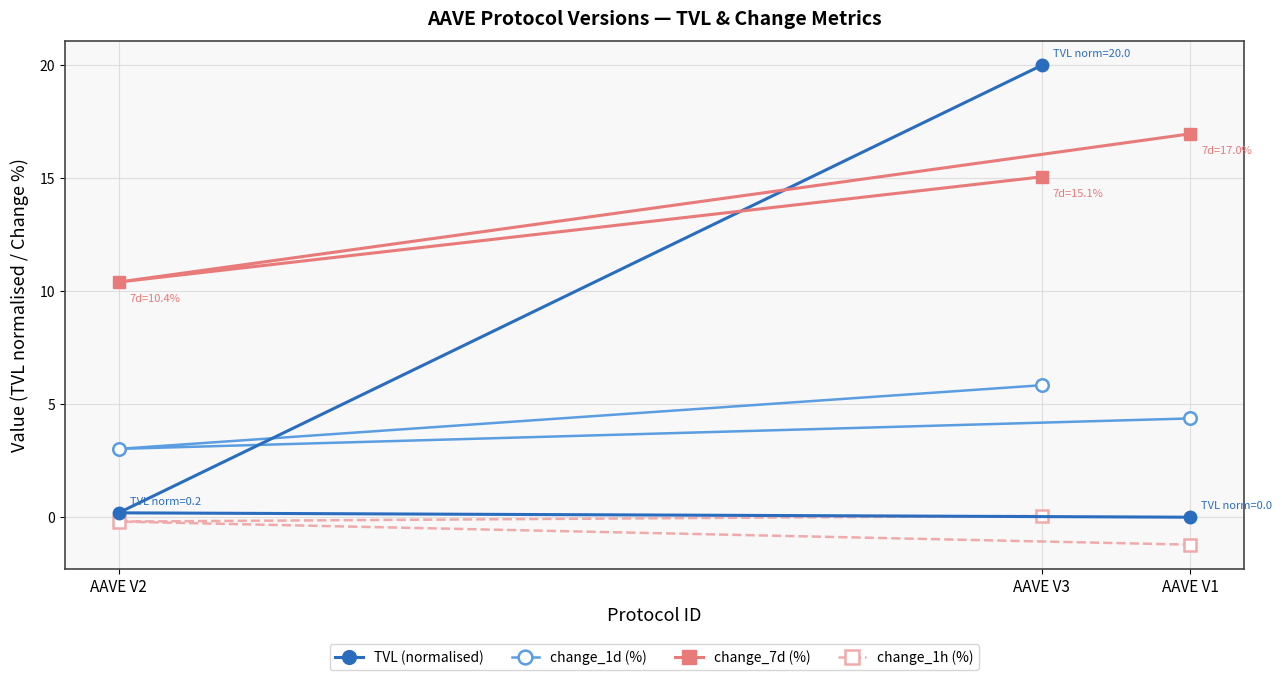

Which label corresponds to the smallest value in the chart?

AAVE V1